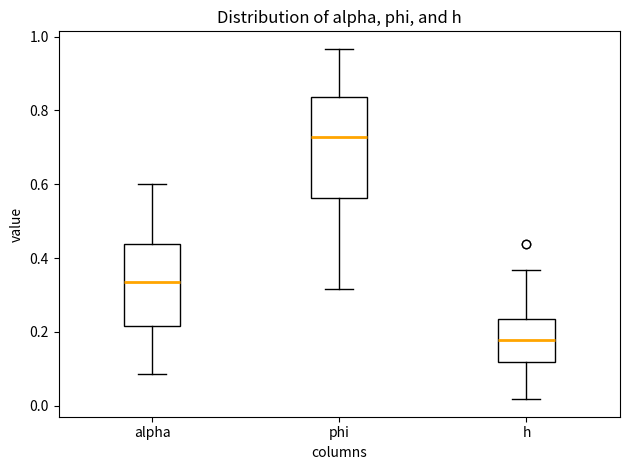

Comparing the boxes themselves (not the whiskers), which one is the tallest?

phi